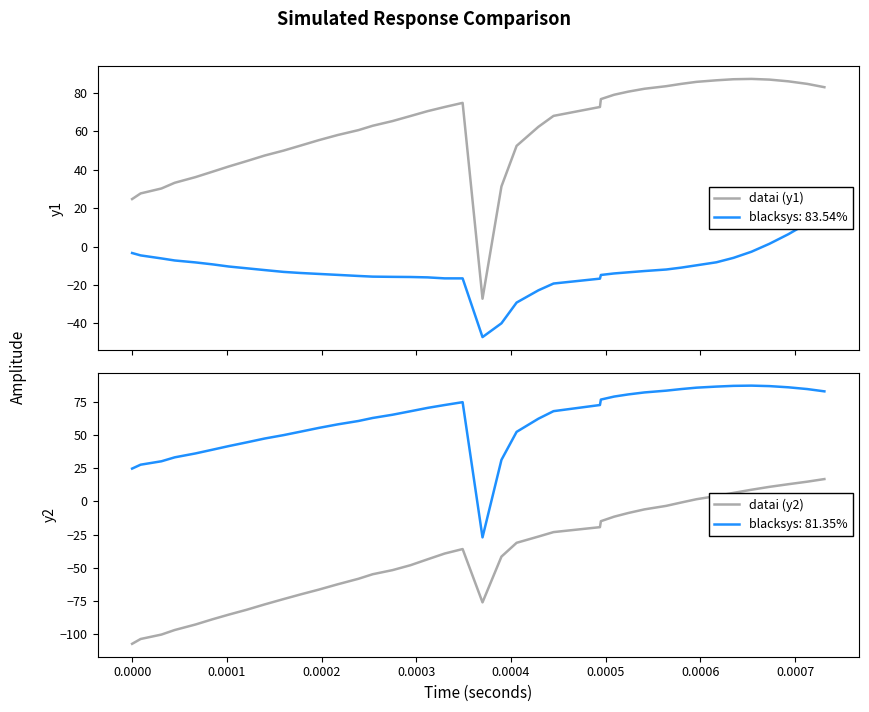

What is the average value of the datai (y2) series?

-40.7